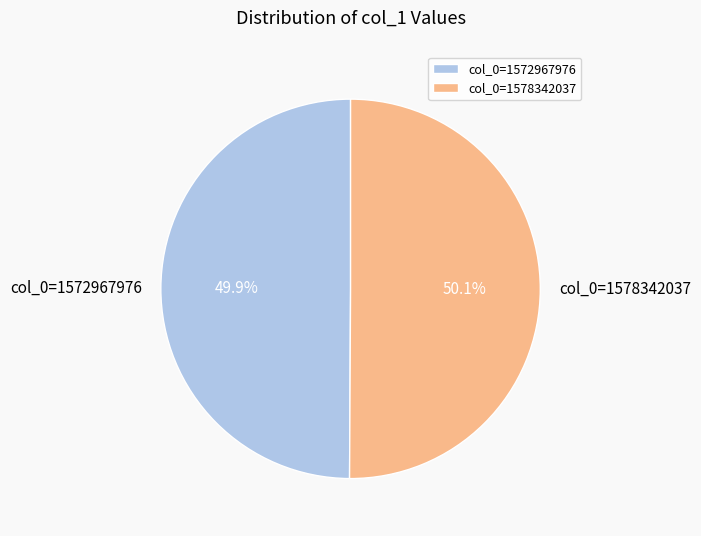

What is the total percentage of col_0=1572967976 and col_0=1578342037?

100.0%